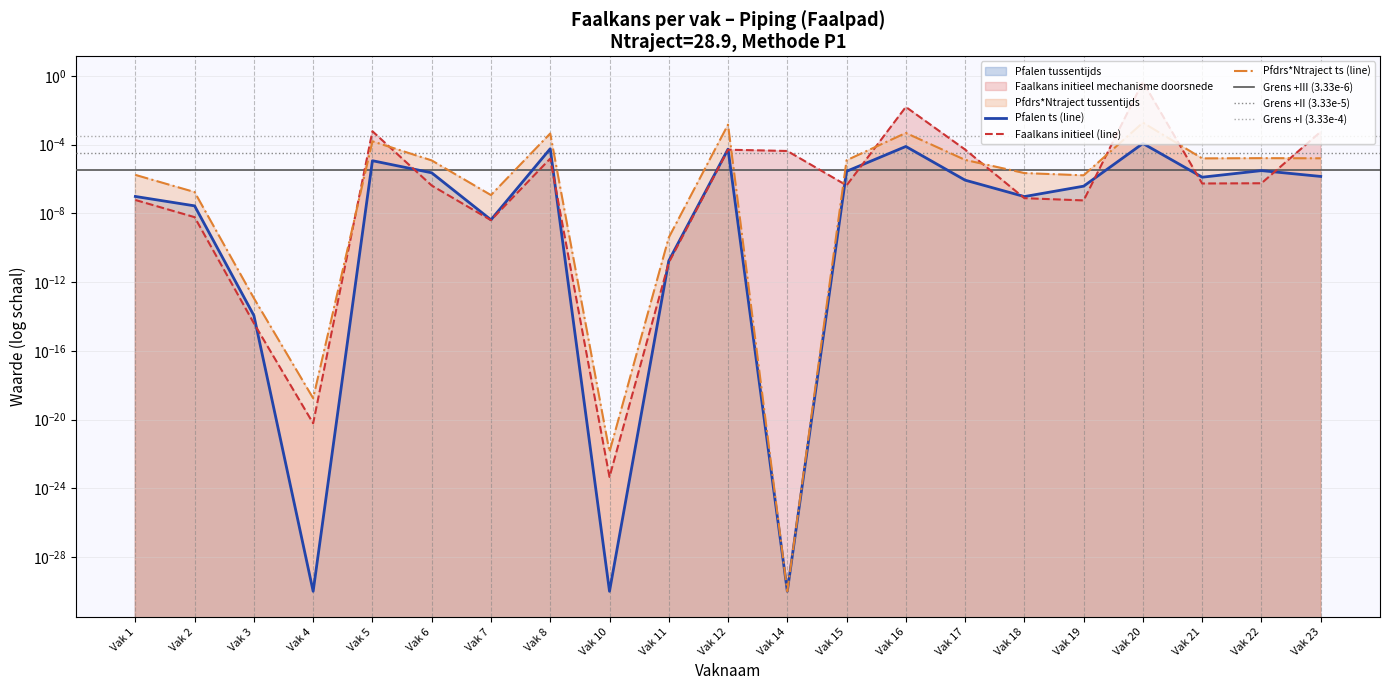

Which has a higher value, Vak 3 or Vak 12?

Vak 12